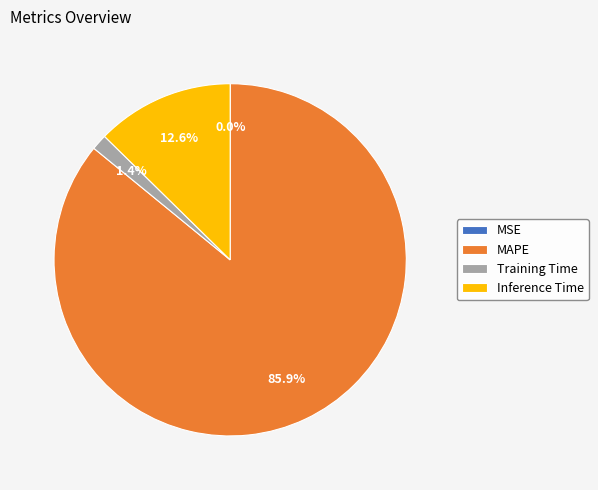

Does Inference Time account for over 50% of the chart?

No